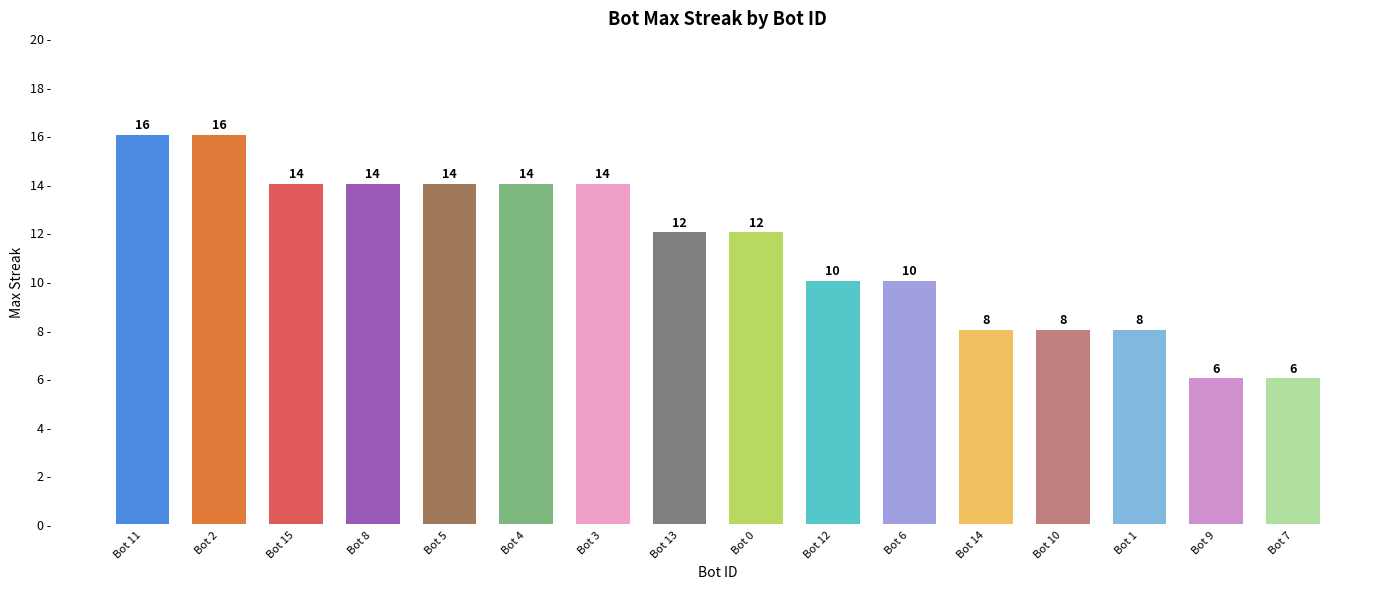

What is the difference between the values at Bot 5 and Bot 12?

4